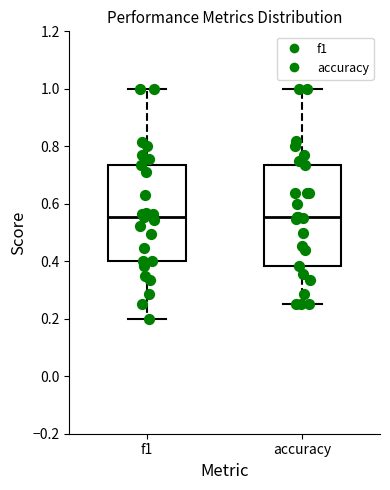

Where does the median line of the box for f1 sit on the y-axis? The values are not printed on the chart, so give them approximately, as read against the axis.

0.56